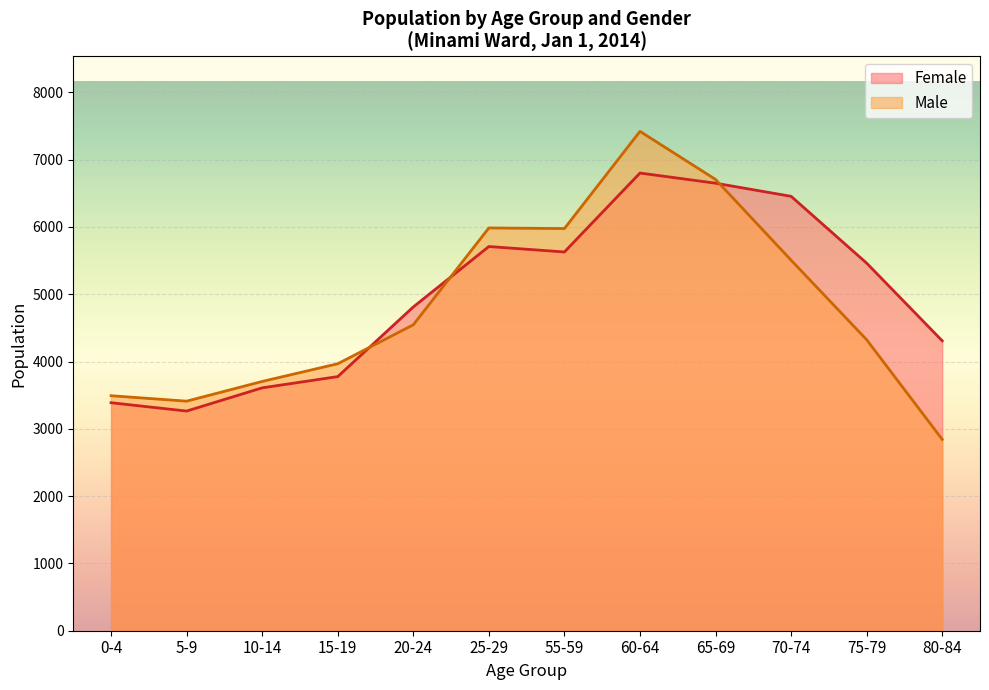

What is the minimum value for Female?

3264